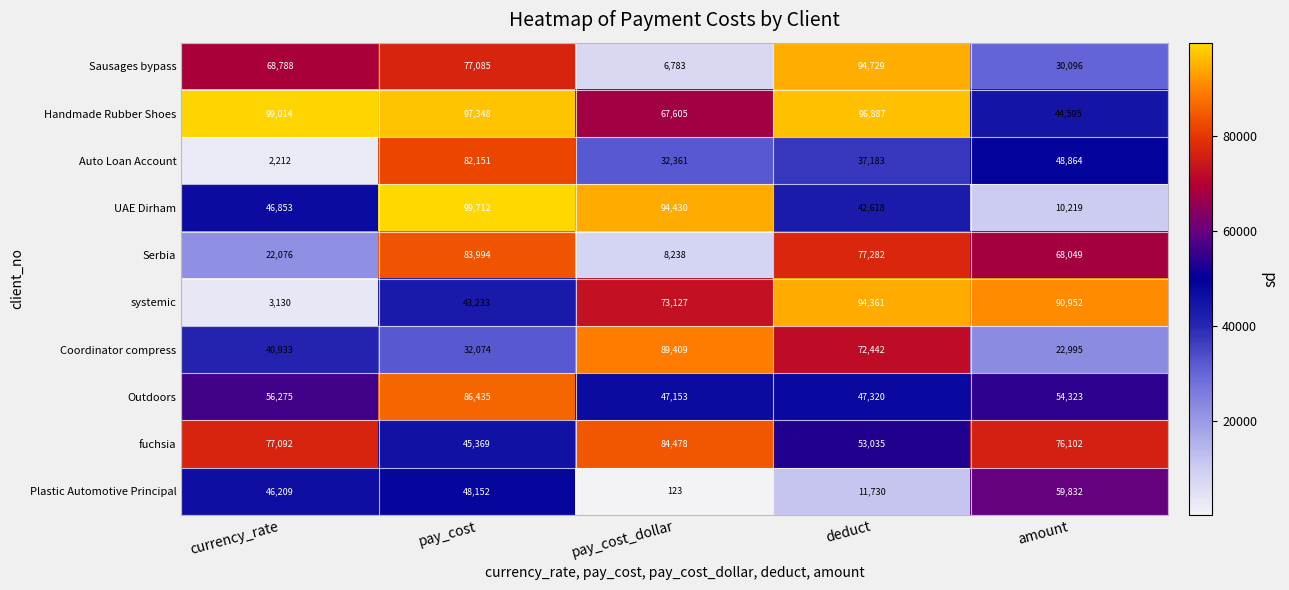

Between currency_rate and deduct, which series saw the biggest shift?

systemic